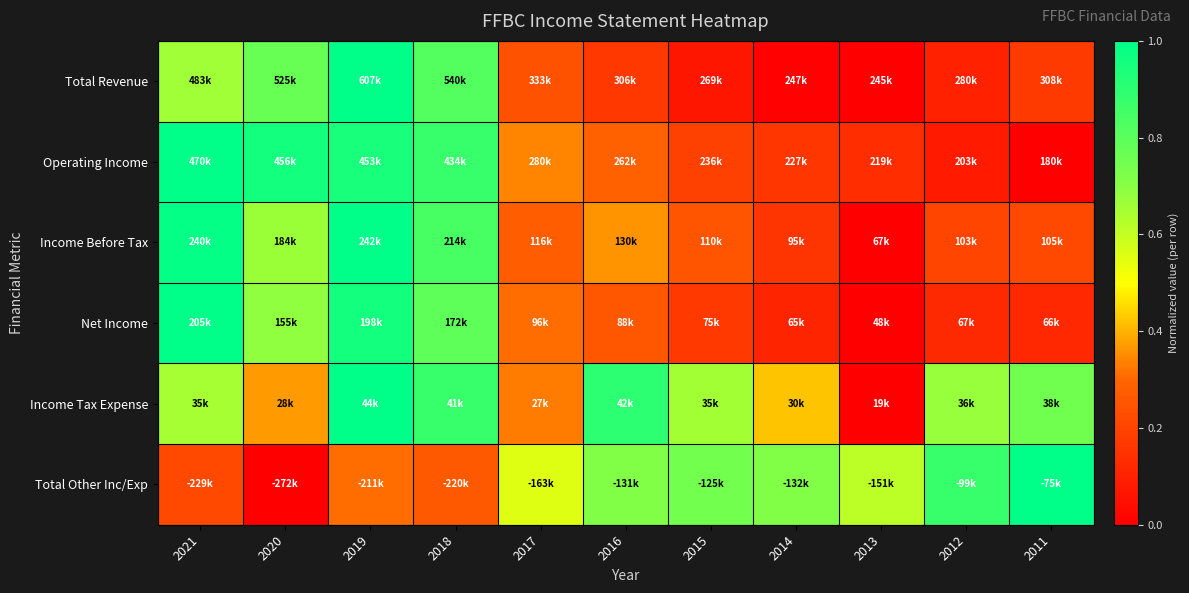

Which series has the widest spread of values?

Total Revenue